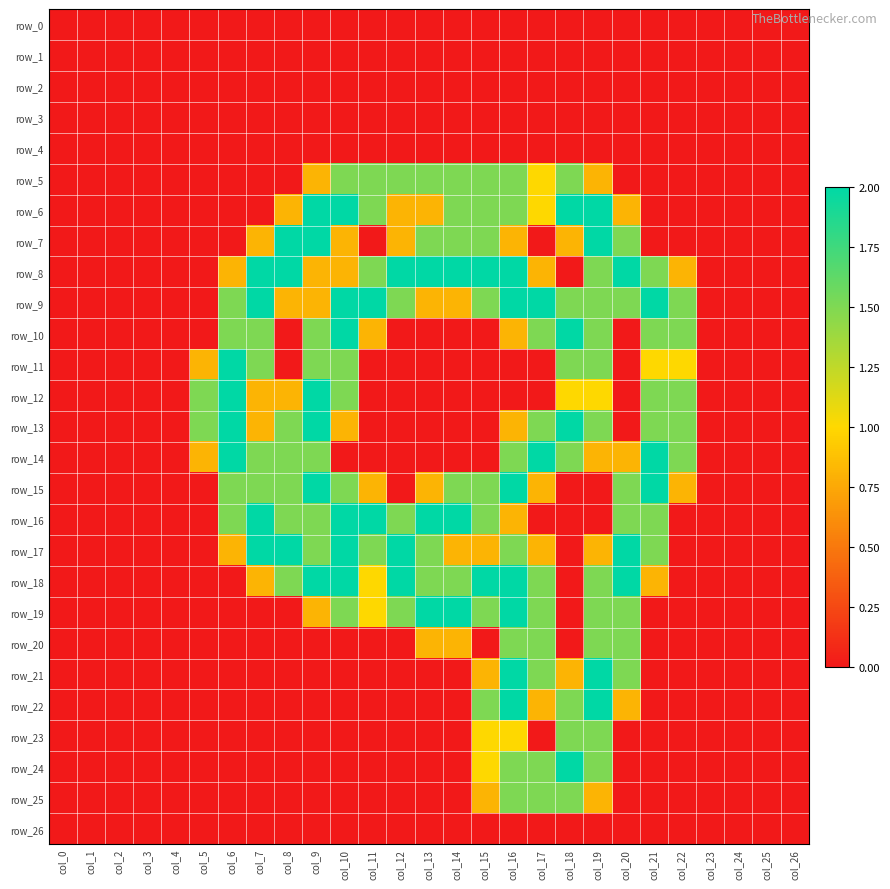

Which category has the lowest value in the row_4 series?

col_0